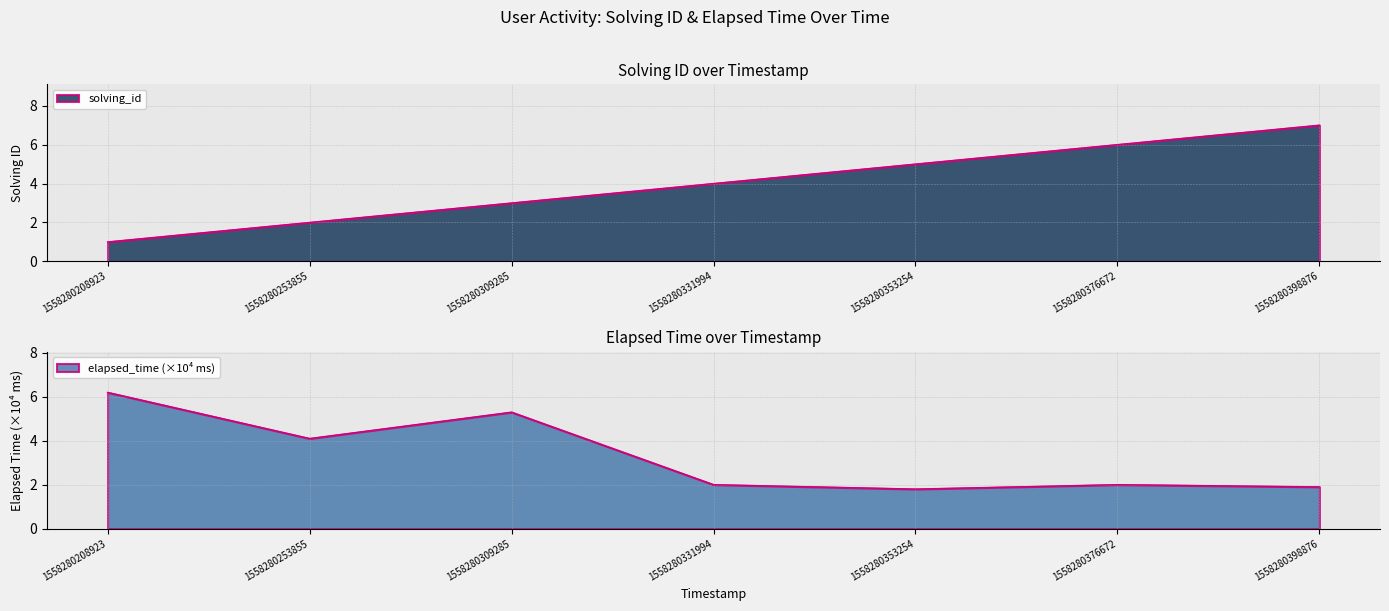

What are all the series names shown in the legend?

solving_id, elapsed_time